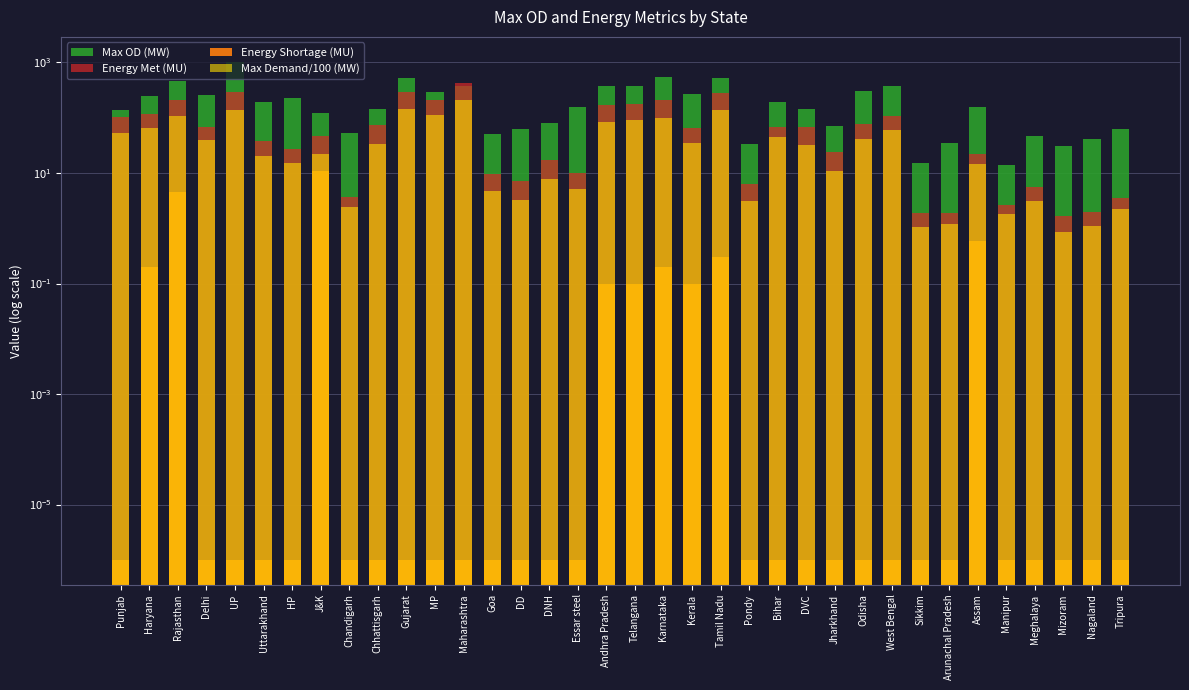

At how many categories does at least one series exceed 236?

14